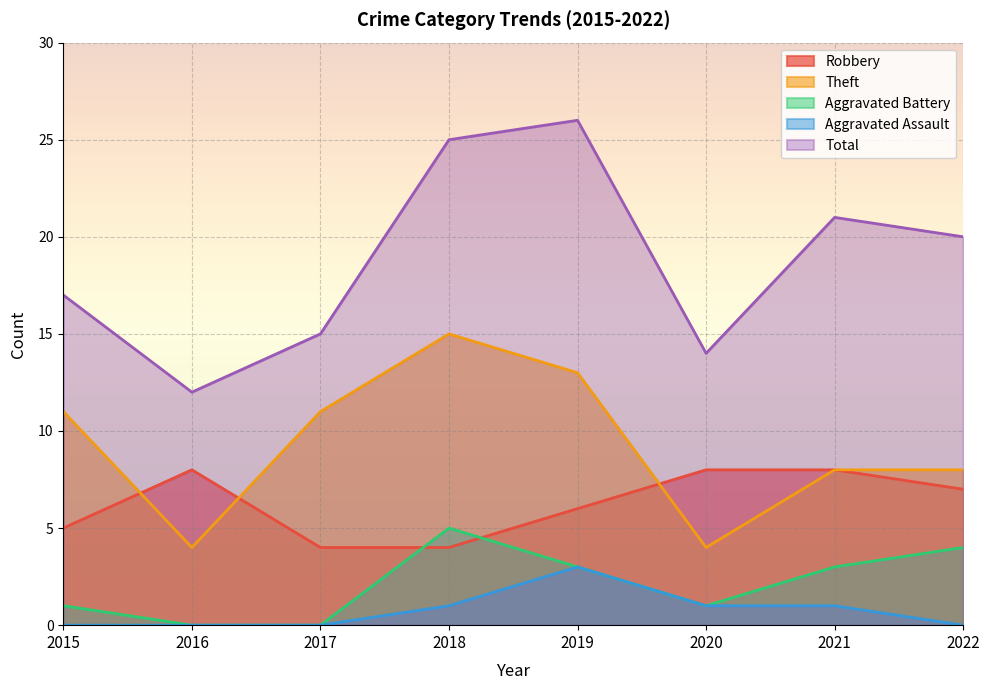

Does the chart display data point markers on the line(s)?

No